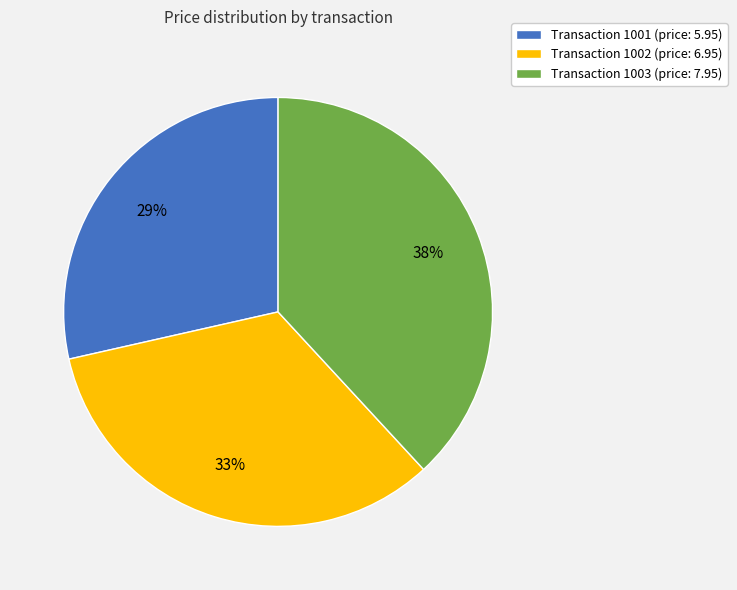

True or false: Transaction 1002 (price: 6.95) accounts for 39% of the total.

False